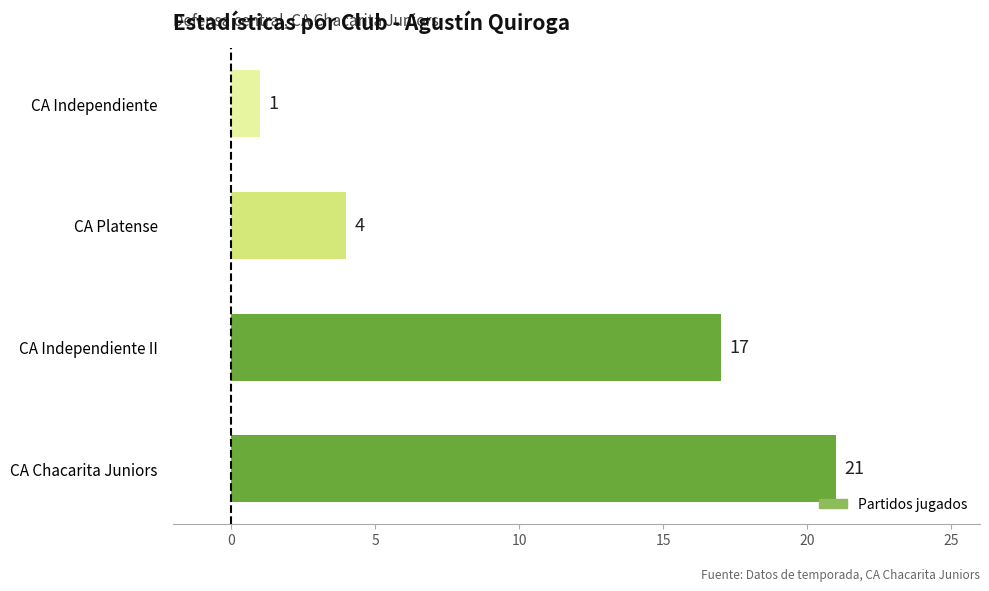

Approximately how many times larger is the value at CA Chacarita Juniors compared to CA Independiente?

21.0